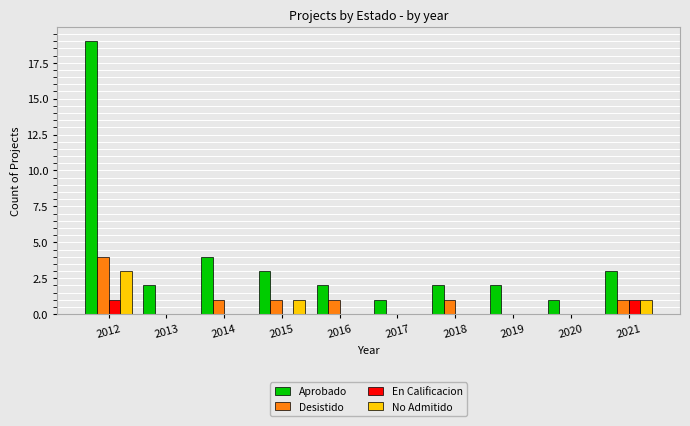

Reading left to right, extract all data points from this chart.

Aprobado: 19	2	4	3	2	1	2	2	1	3
Desistido: 4	0	1	1	1	0	1	0	0	1
En Calificacion: 1	0	0	0	0	0	0	0	0	1
No Admitido: 3	0	0	1	0	0	0	0	0	1